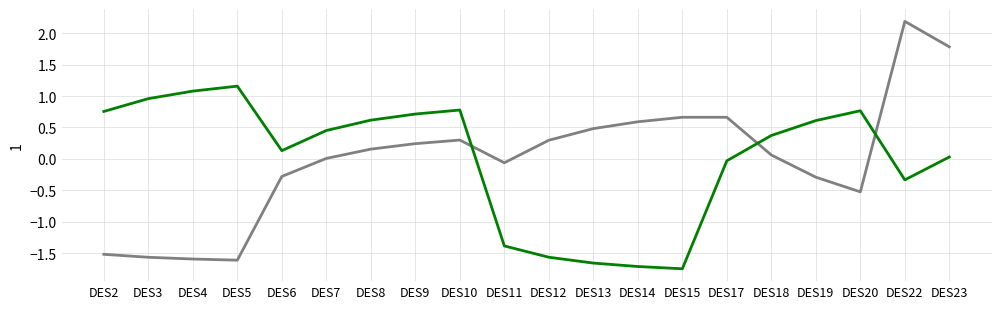

Which category has the highest value across all series?

DES22